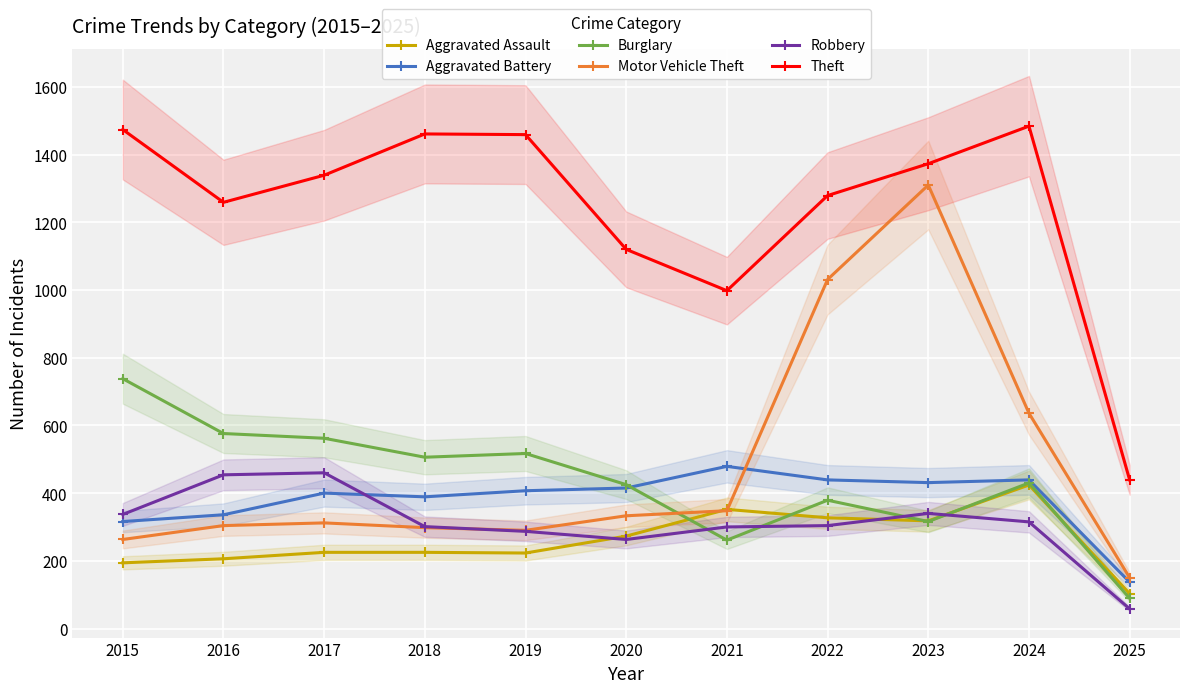

What are all the series names shown in the legend?

Aggravated Assault, Aggravated Battery, Burglary, Motor Vehicle Theft, Robbery, Theft